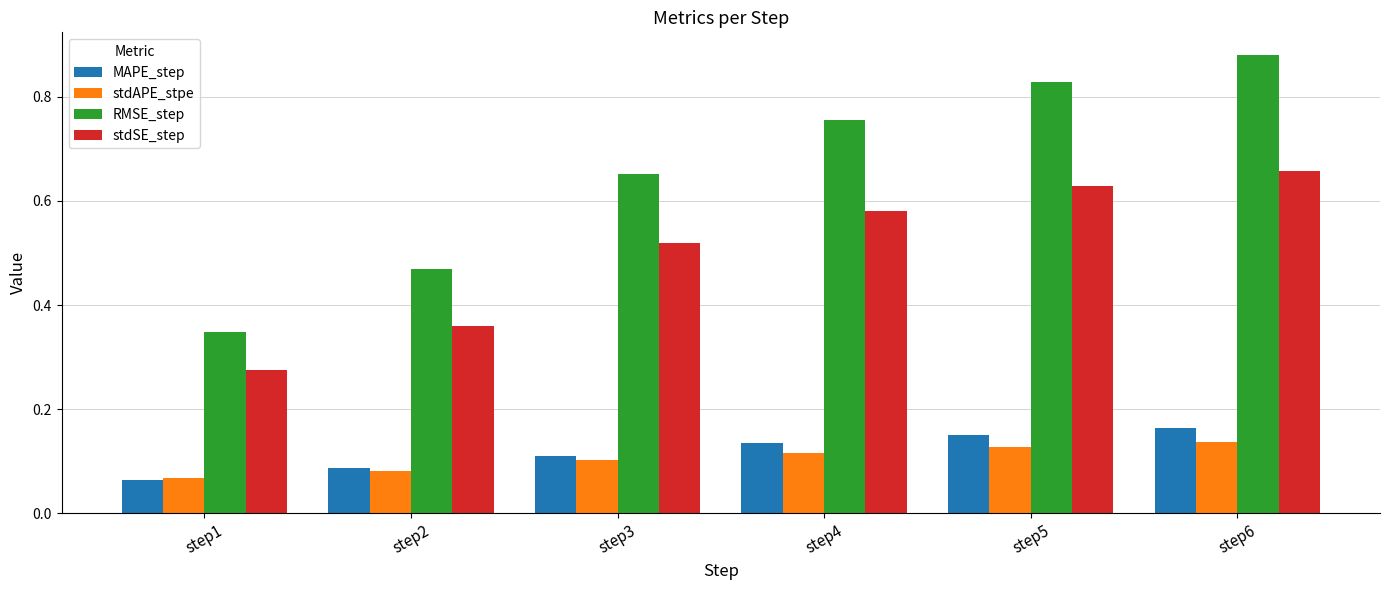

Is it true that stdAPE_stpe equals 0.1 at step4?

True